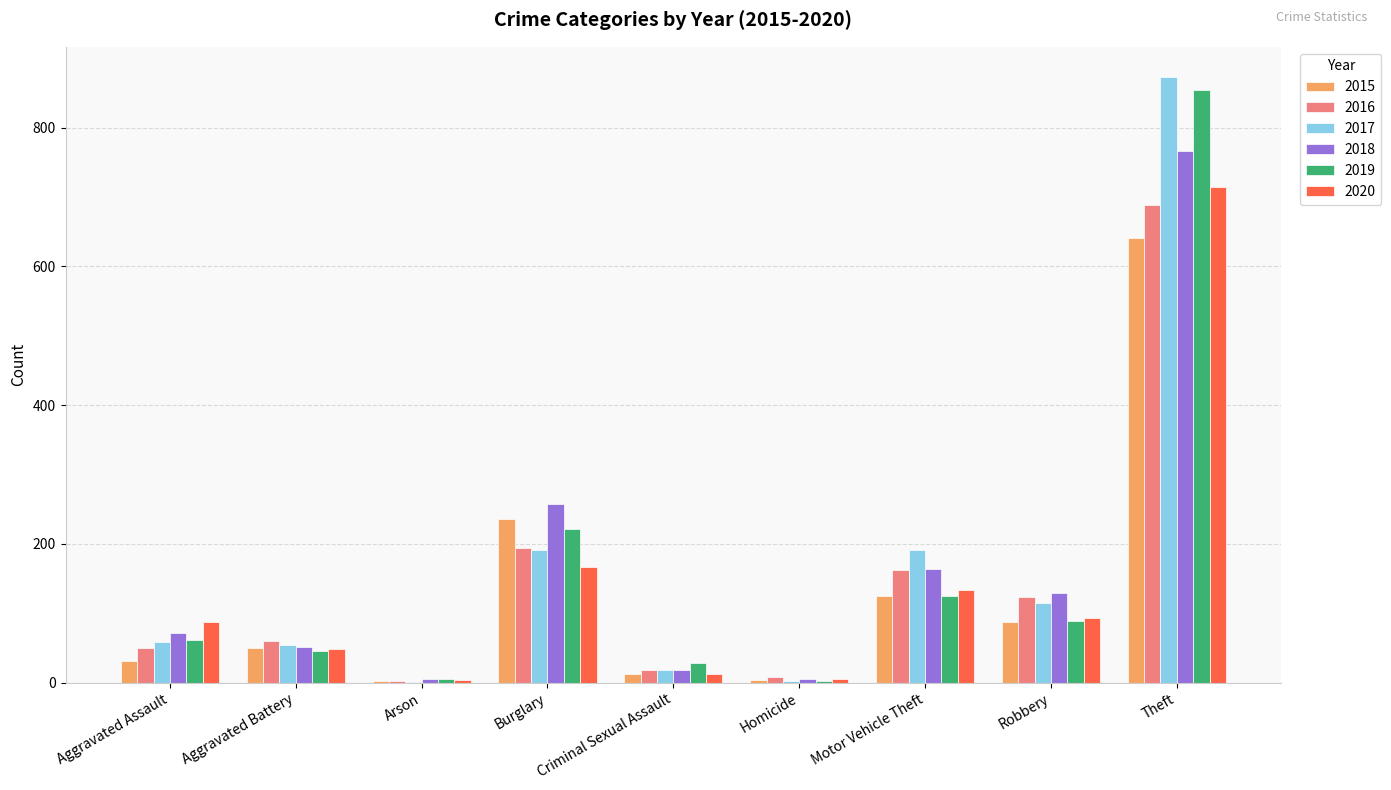

Which label corresponds to the largest value in the chart?

Theft